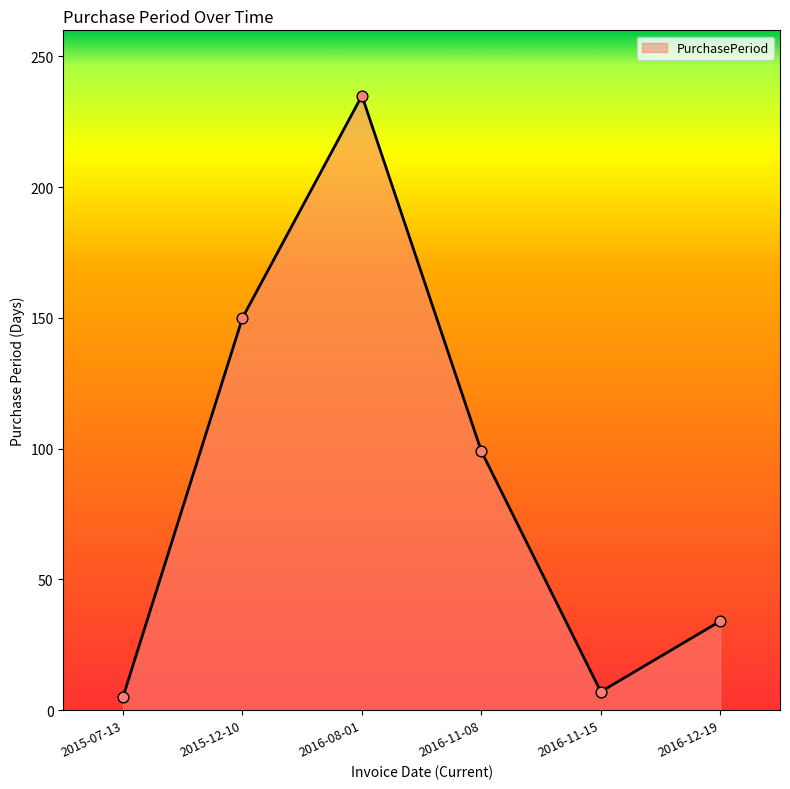

Approximately how many times larger is the value at 2016-11-08 compared to 2016-12-19?

2.9